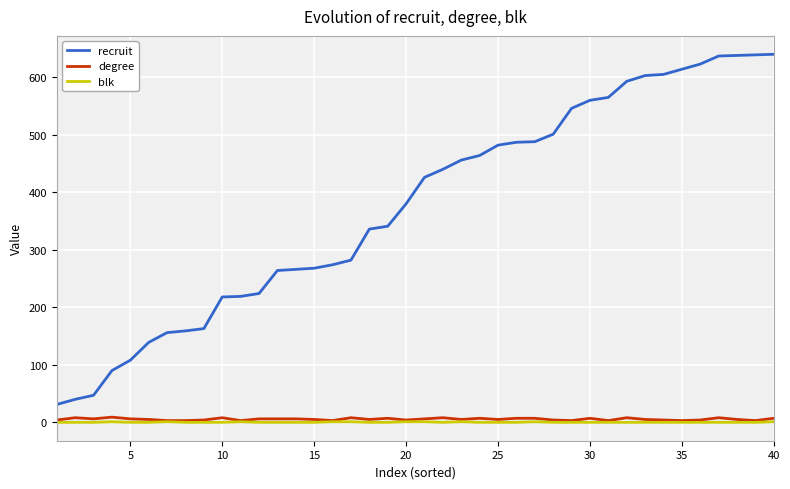

What is the difference between the maximum and minimum values in the degree series?

6